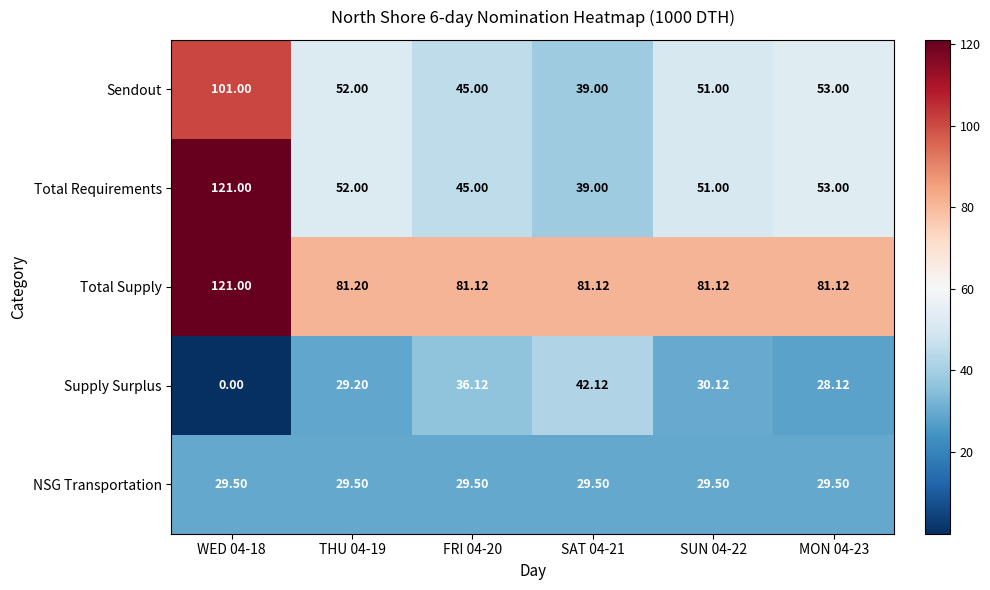

Which category has the highest value across all series?

WED 04-18